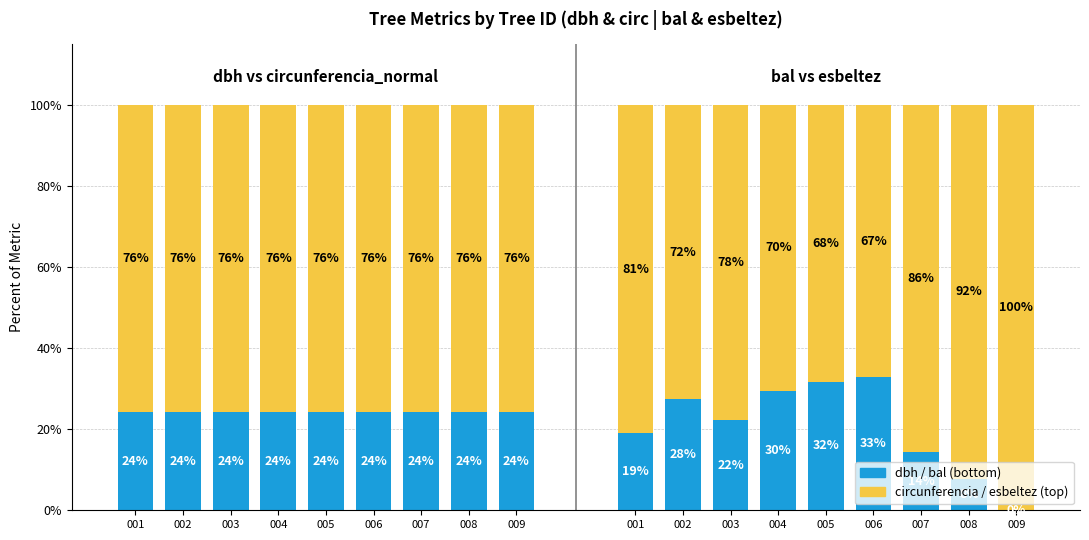

At which label is dbh closest to 24?

002